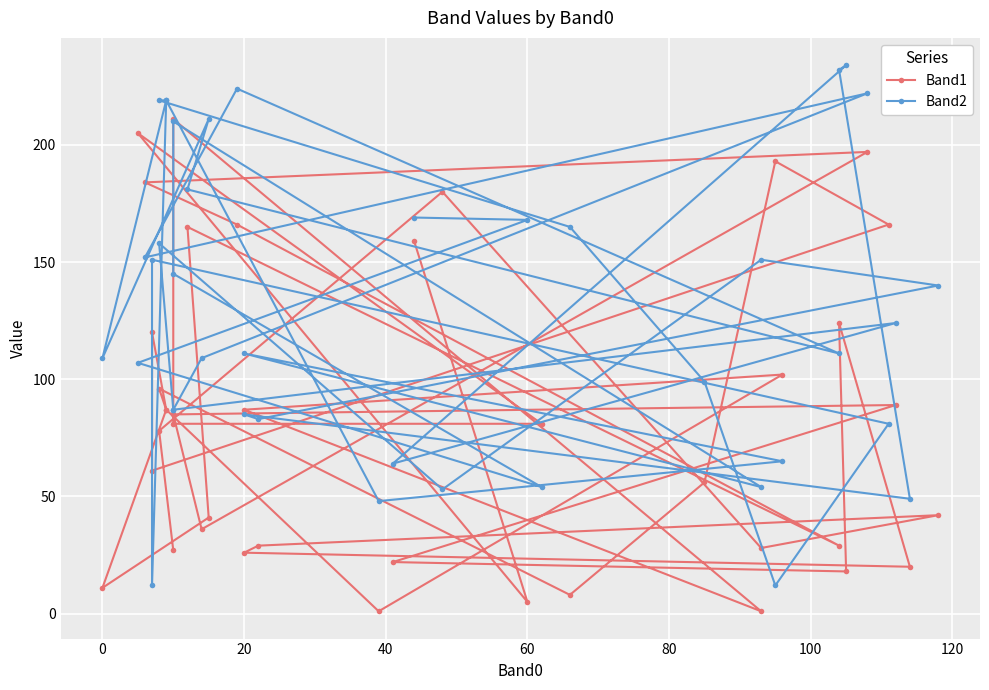

Rank the series by their average value, from highest to lowest.

Band2, Band1